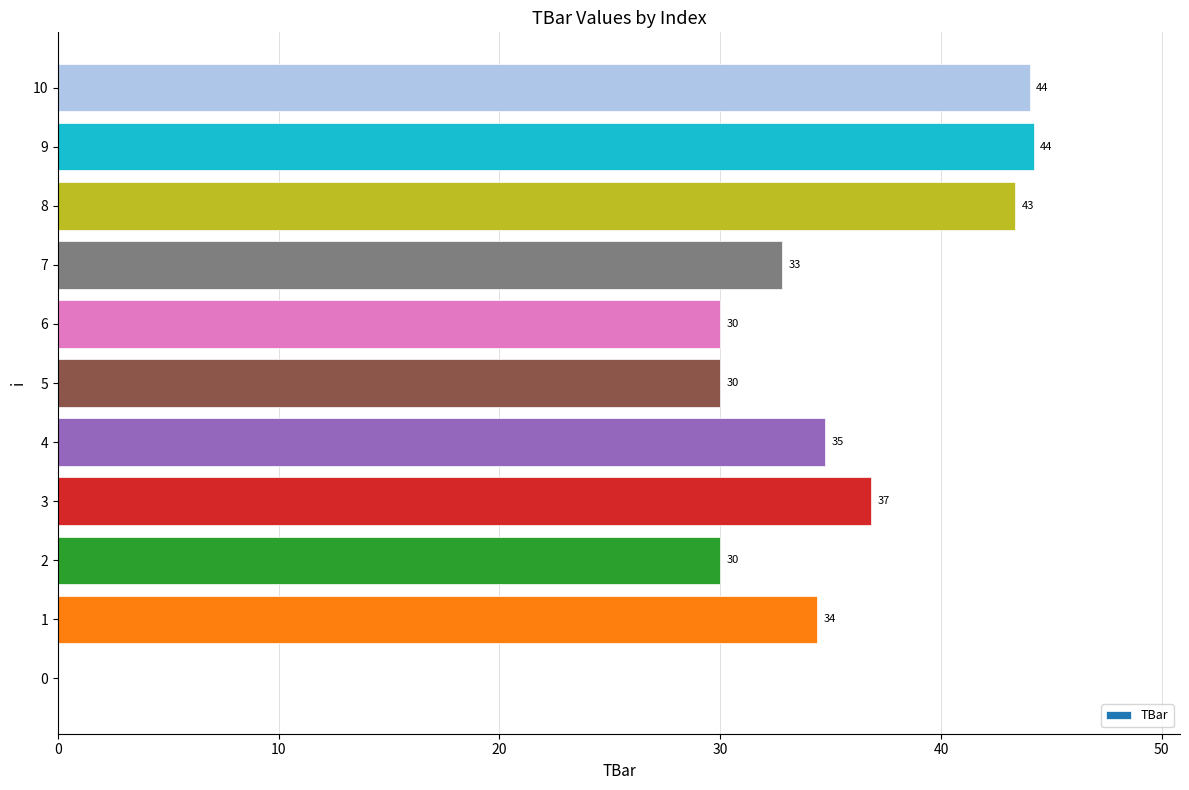

How many values are above zero?

10